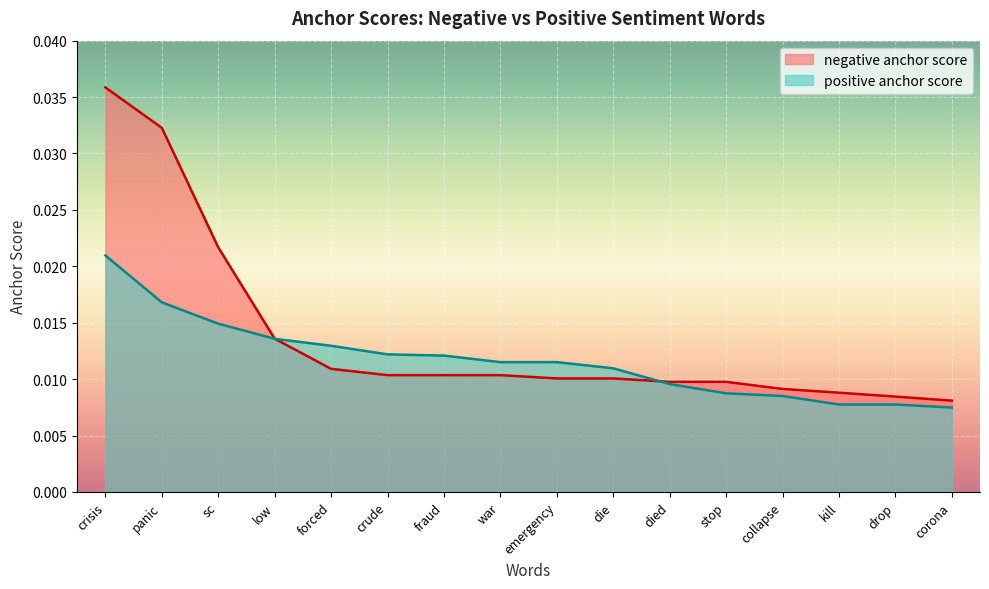

What position from the left is stop?

12